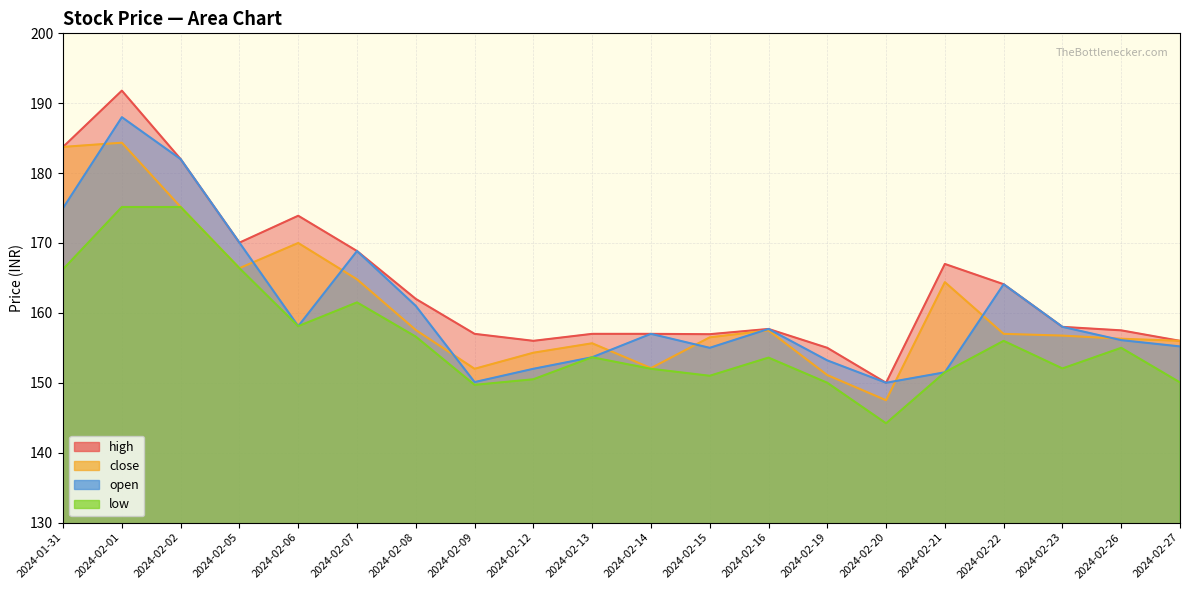

Which series changed the most between 2024-02-05 and 2024-02-21?

open